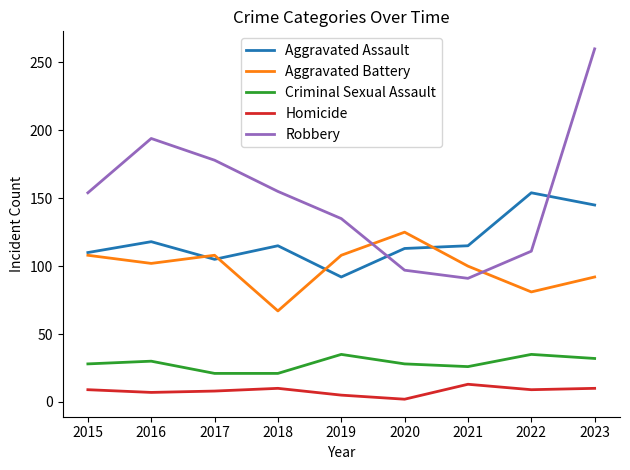

At which label does Homicide reach its minimum?

2020